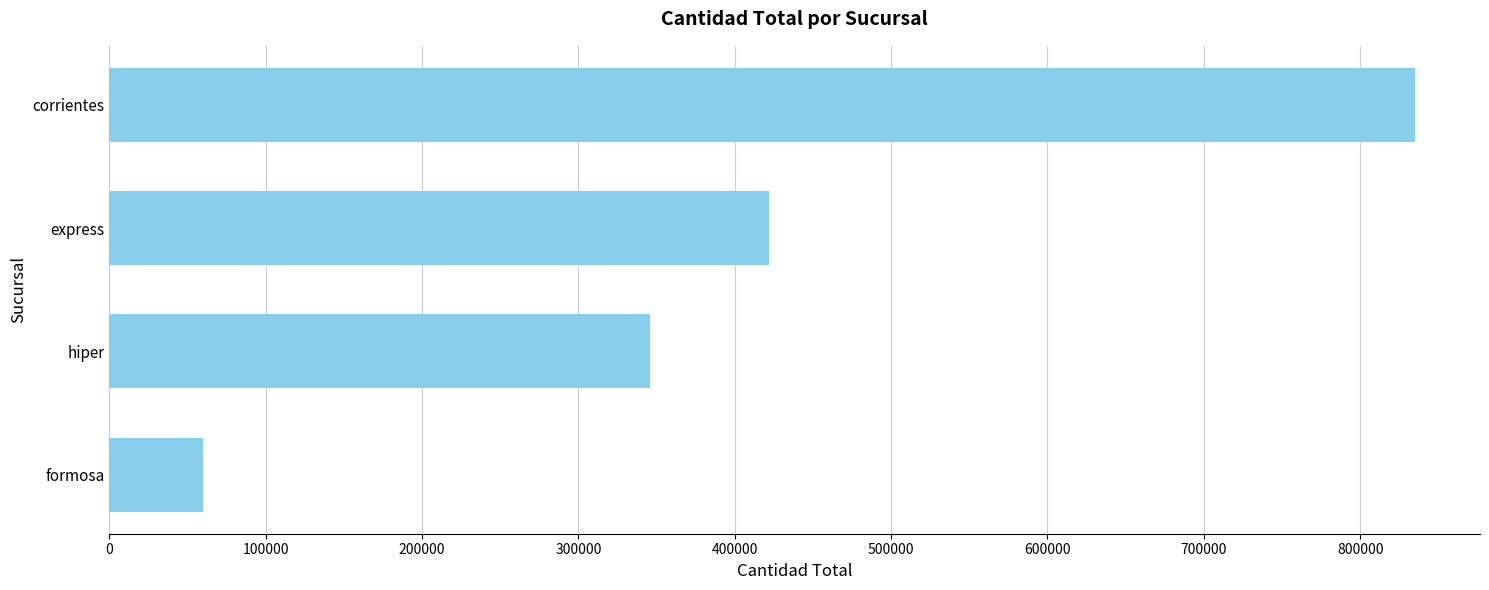

List the labels in order of value, smallest first.

formosa, hiper, express, corrientes